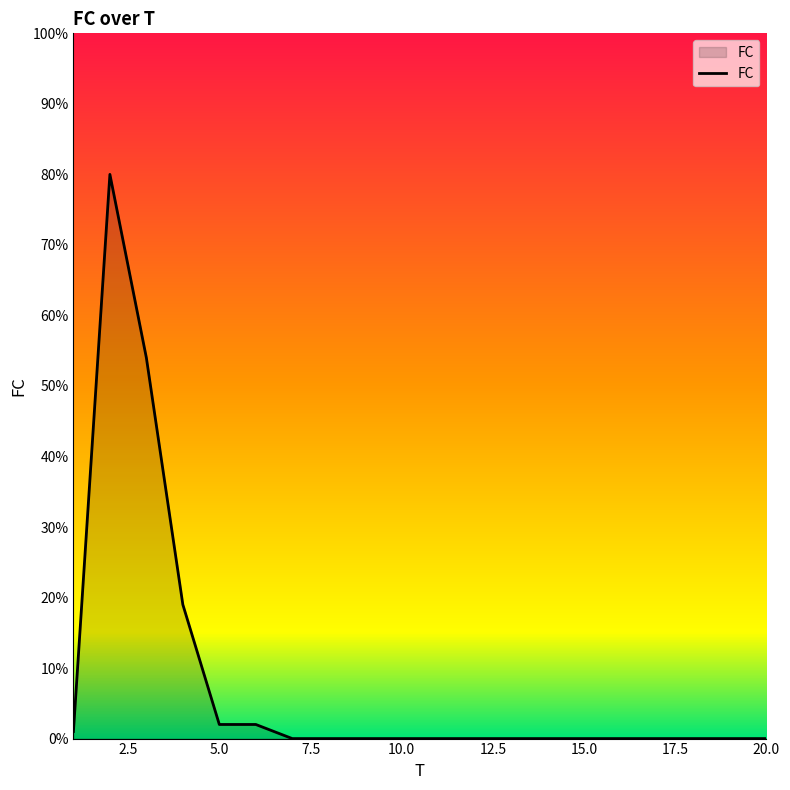

What is the maximum value shown in the chart?

80